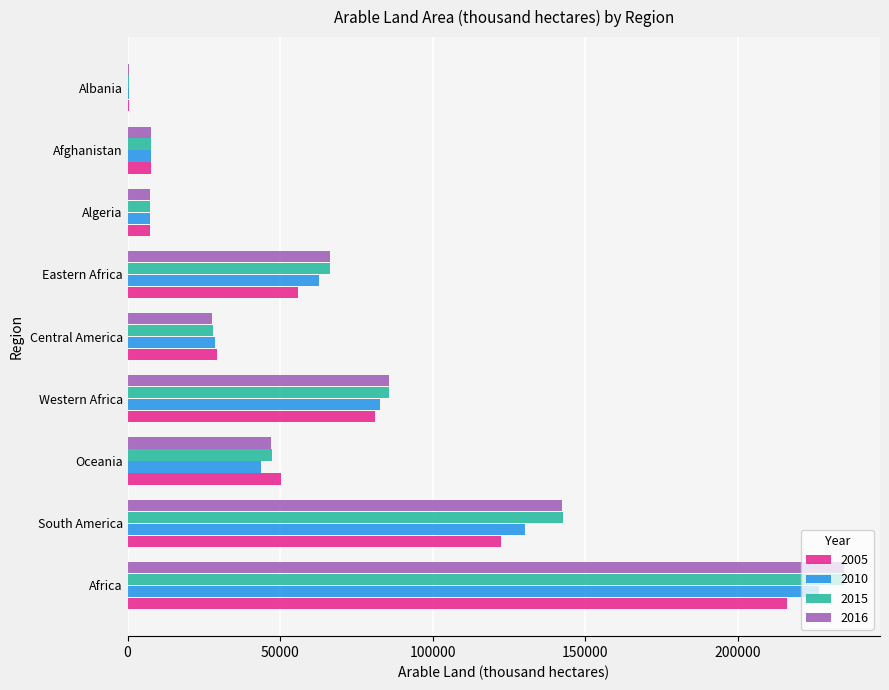

How many series are shown in this chart?

4